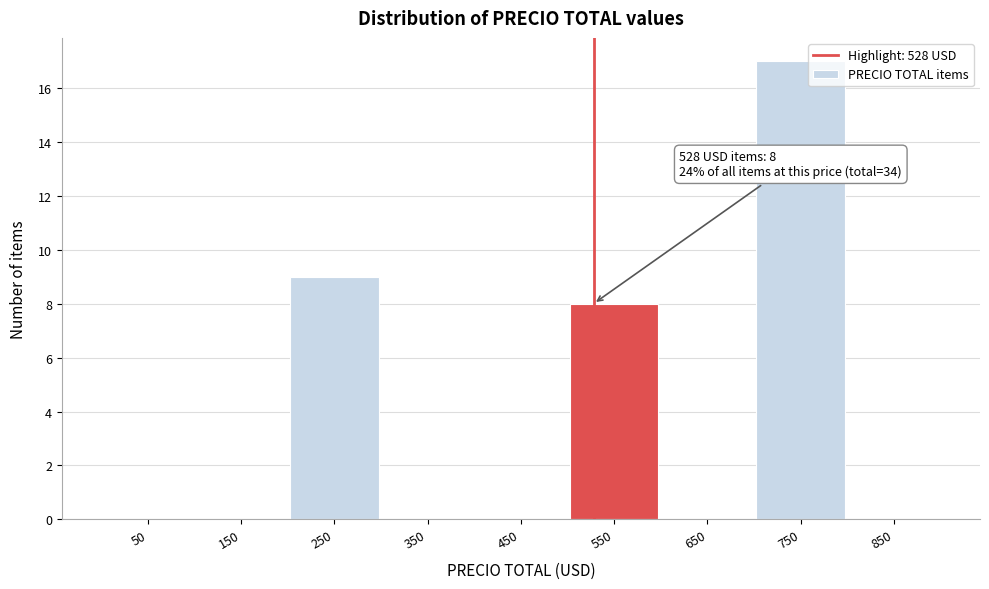

Over which range of the x-axis is the bar tallest?

700 to 800